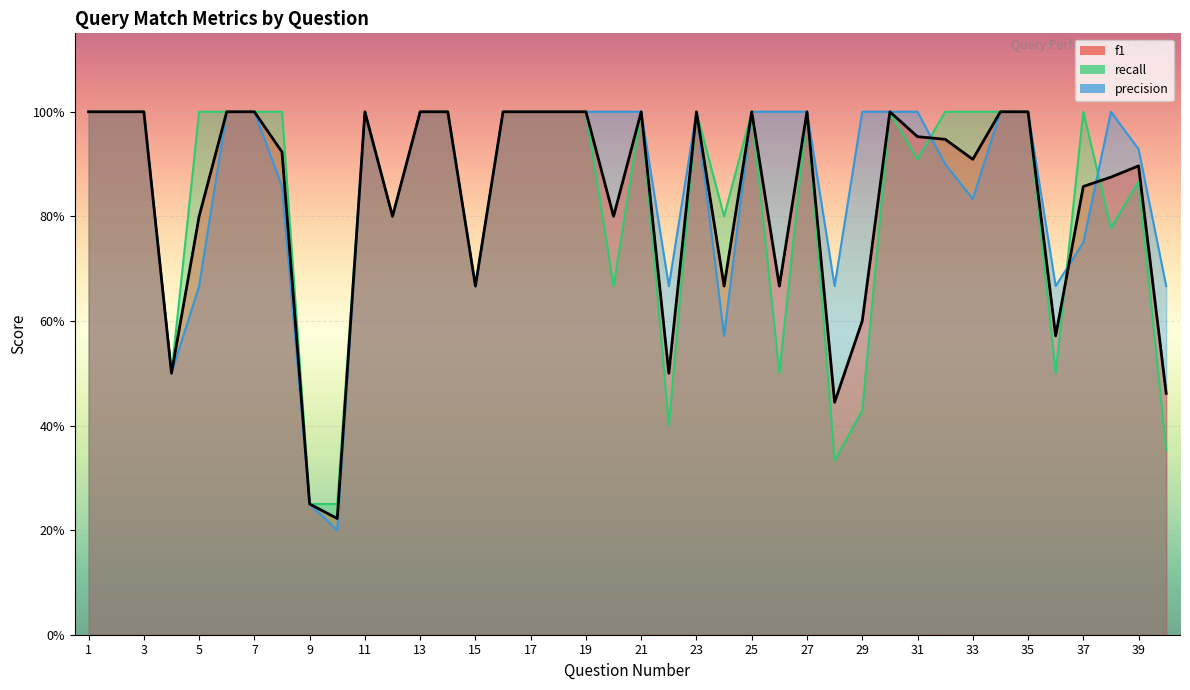

What is the sum of all recall values?

33.0